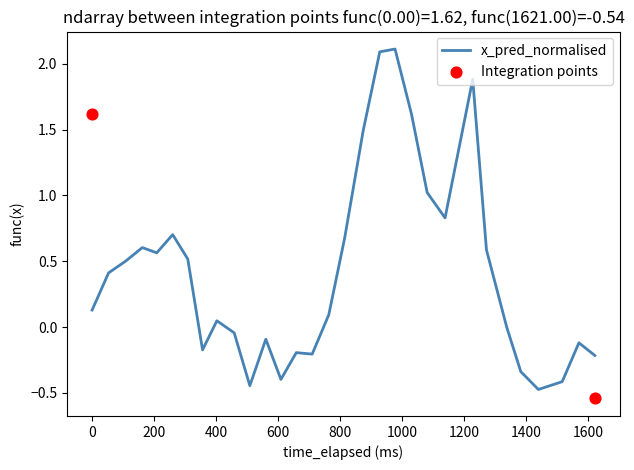

What is the maximum value for x_pred_normalised?

2.1